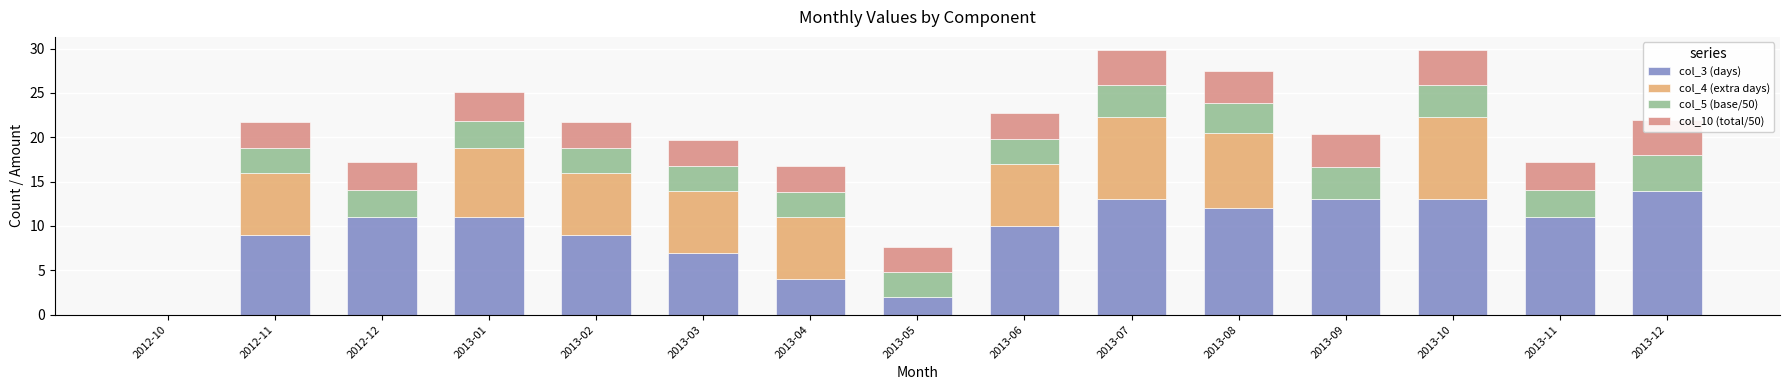

What is the sum of all col_10 (total/50) values?

46.0